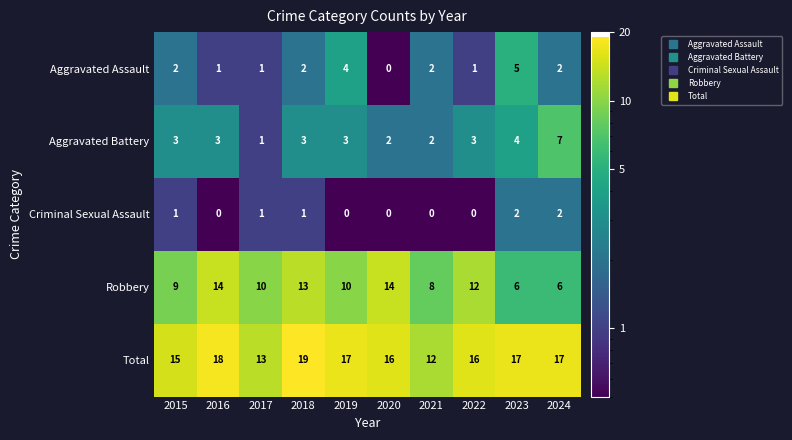

The value of Criminal Sexual Assault at 2020 is 0. True or false?

True